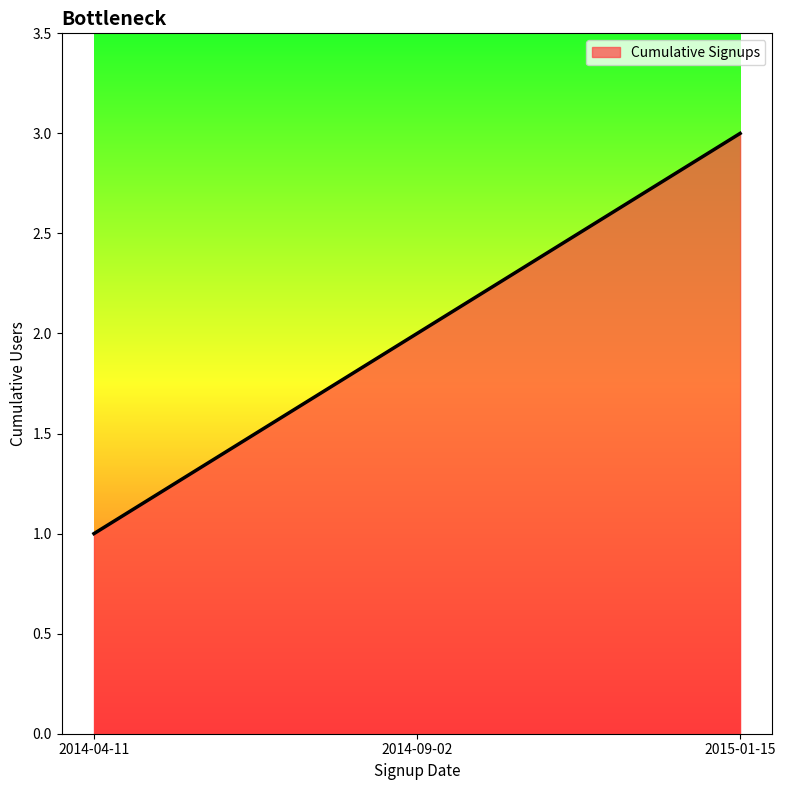

Reading right to left, list all the values displayed in this chart.

2015-01-15=3	2014-09-02=2	2014-04-11=1